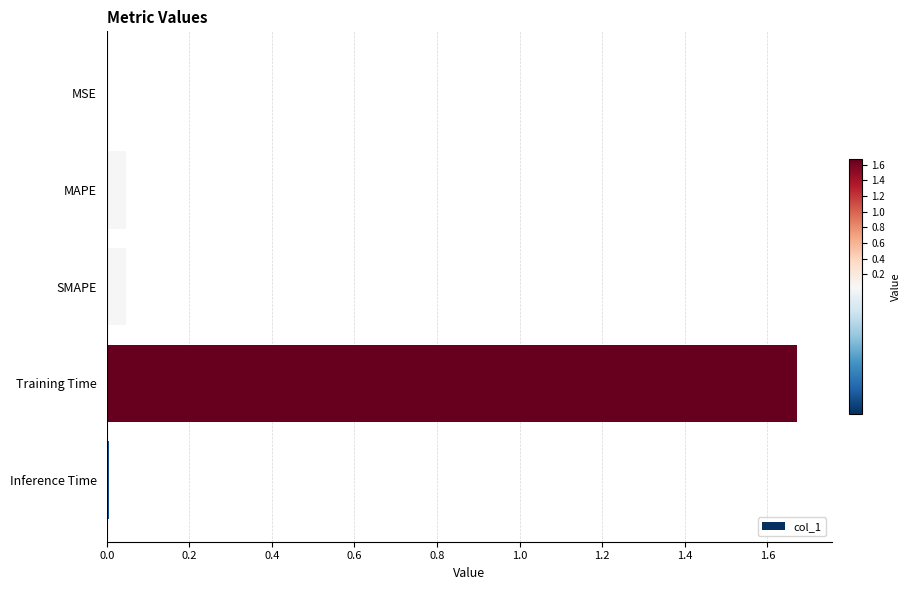

Between MAPE and MSE, which is larger?

MAPE